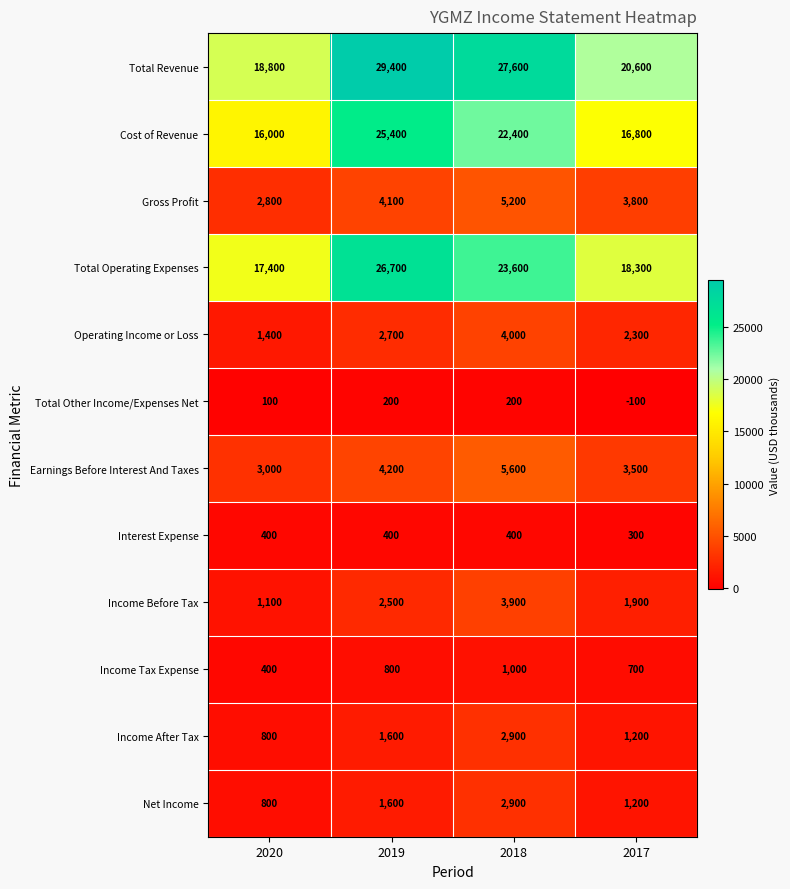

What is the spread (max minus min) of values at 2020?

18700